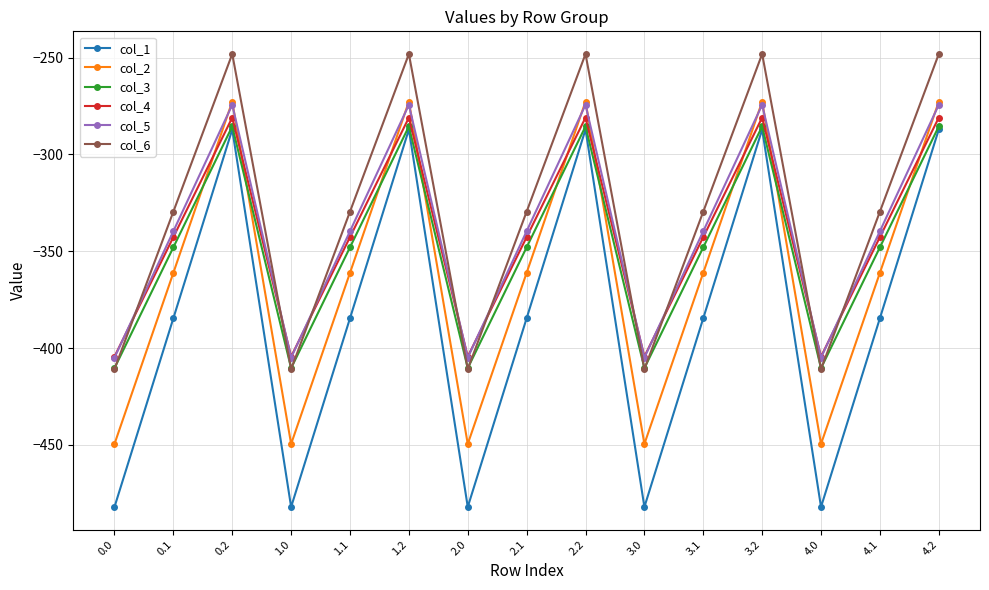

What is the greatest value displayed?

-248.1